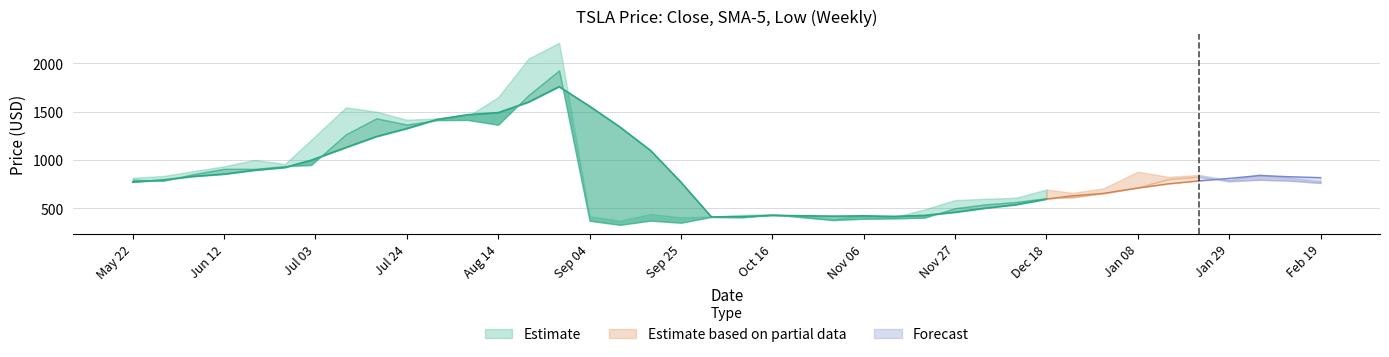

How many series are shown in this chart?

3